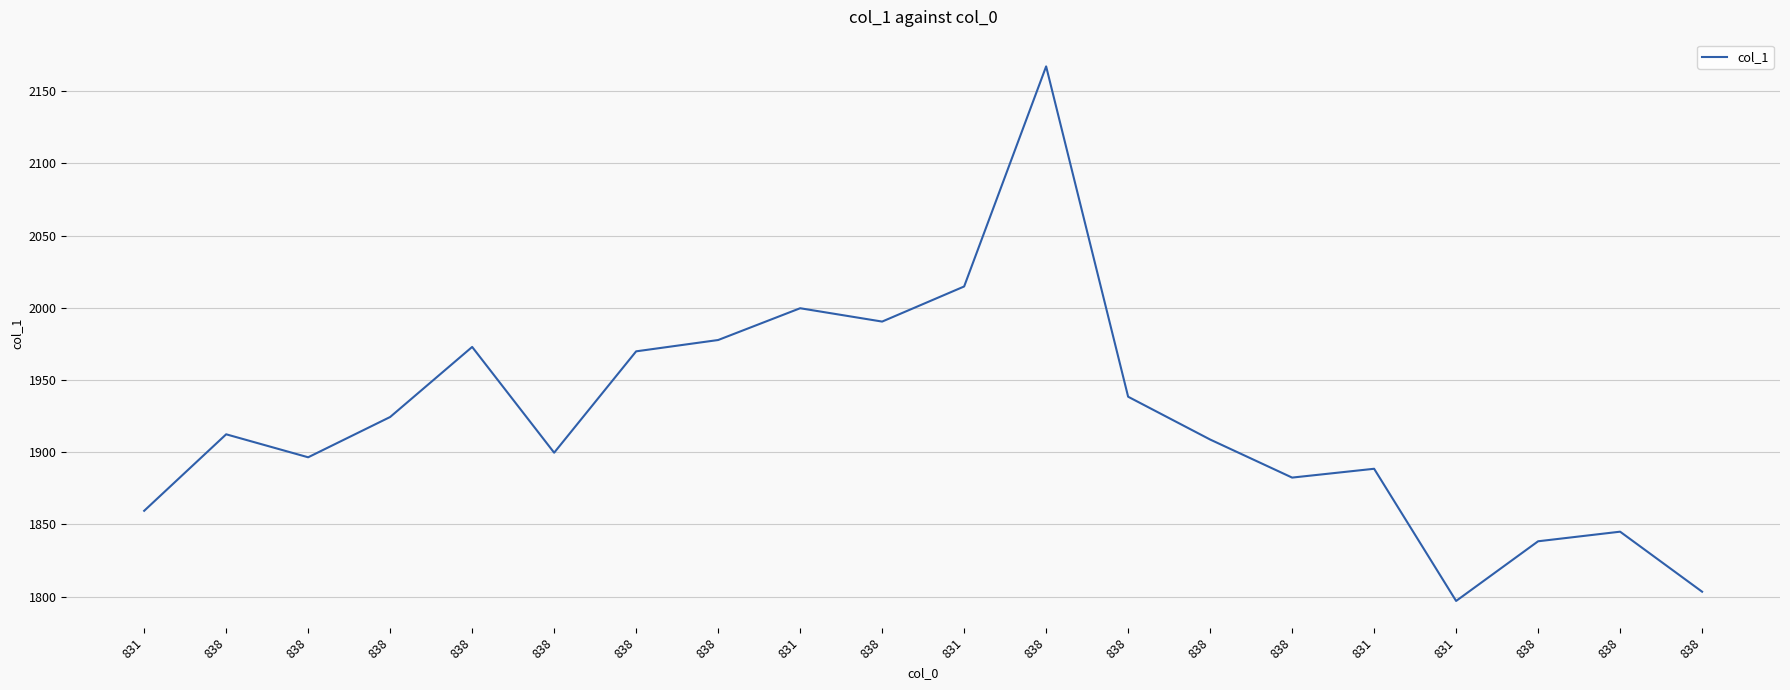

How many lines are shown in the chart?

1